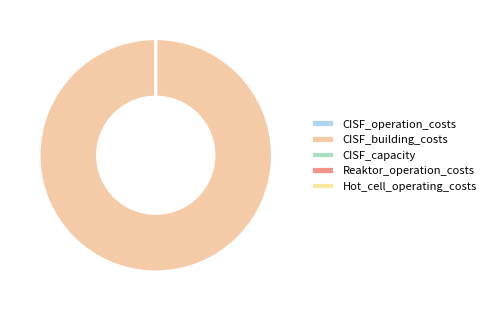

What is the total percentage of CISF_building_costs and CISF_operation_costs?

100.0%